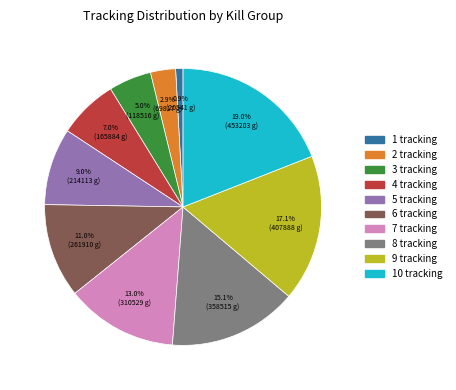

How many segments does this pie chart have?

10